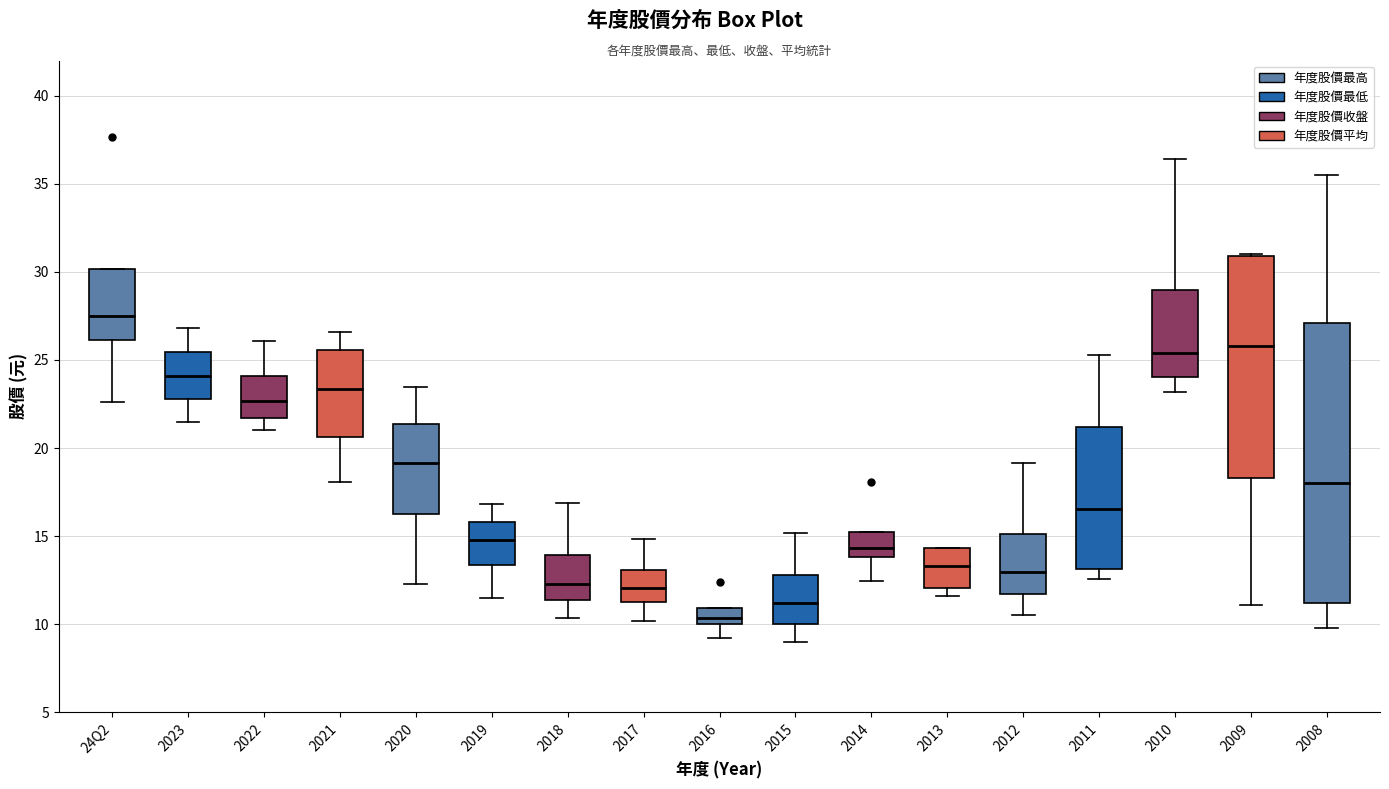

Reading left to right, transcribe this box plot: for each box, give where its median line is, the range the box spans, and where its two whiskers end, as read against the y-axis. The values are not printed on the chart, so give them approximately, as read against the axis.

24Q2: median 27.5, box 26.0 to 30.0, whiskers 22.5 to 30.0
2023: median 24.0, box 23.0 to 25.5, whiskers 21.5 to 27.0
2022: median 22.5, box 21.5 to 24.0, whiskers 21.0 to 26.0
2021: median 23.5, box 20.5 to 25.5, whiskers 18.0 to 26.5
2020: median 19.0, box 16.5 to 21.5, whiskers 12.5 to 23.5
2019: median 15.0, box 13.5 to 16.0, whiskers 11.5 to 17.0
2018: median 12.5, box 11.5 to 14.0, whiskers 10.5 to 17.0
2017: median 12.0, box 11.0 to 13.0, whiskers 10.0 to 15.0
2016: median 10.5, box 10.0 to 11.0, whiskers 9.0 to 11.0
2015: median 11.0, box 10.0 to 13.0, whiskers 9.0 to 15.0
2014: median 14.5, box 14.0 to 15.0, whiskers 12.5 to 15.0
2013: median 13.5, box 12.0 to 14.5, whiskers 11.5 to 14.5
2012: median 13.0, box 11.5 to 15.0, whiskers 10.5 to 19.0
2011: median 16.5, box 13.0 to 21.0, whiskers 12.5 to 25.5
2010: median 25.5, box 24.0 to 29.0, whiskers 23.0 to 36.5
2009: median 26.0, box 18.5 to 31.0, whiskers 11.0 to 31.0
2008: median 18.0, box 11.0 to 27.0, whiskers 10.0 to 35.5